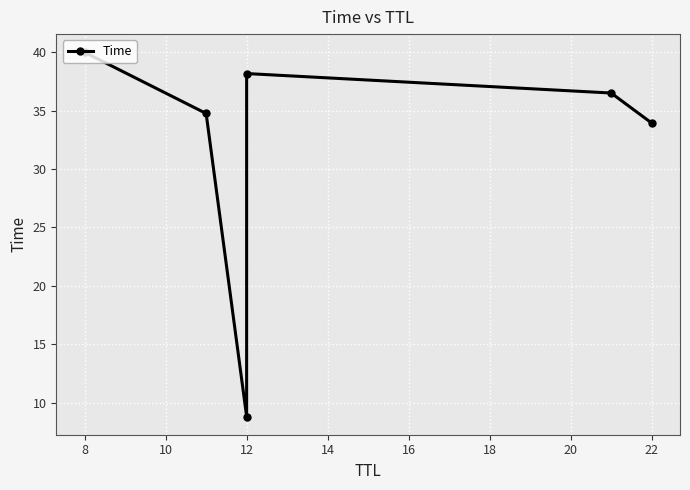

What is the change in value from 8 to 12?

-1.8